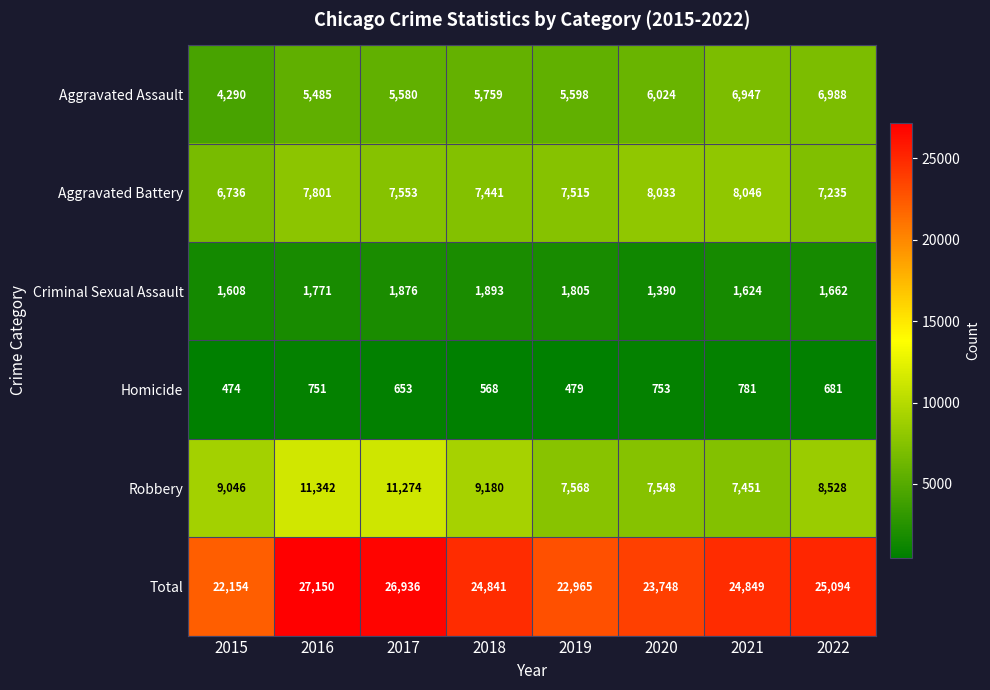

What is the smallest value displayed?

474